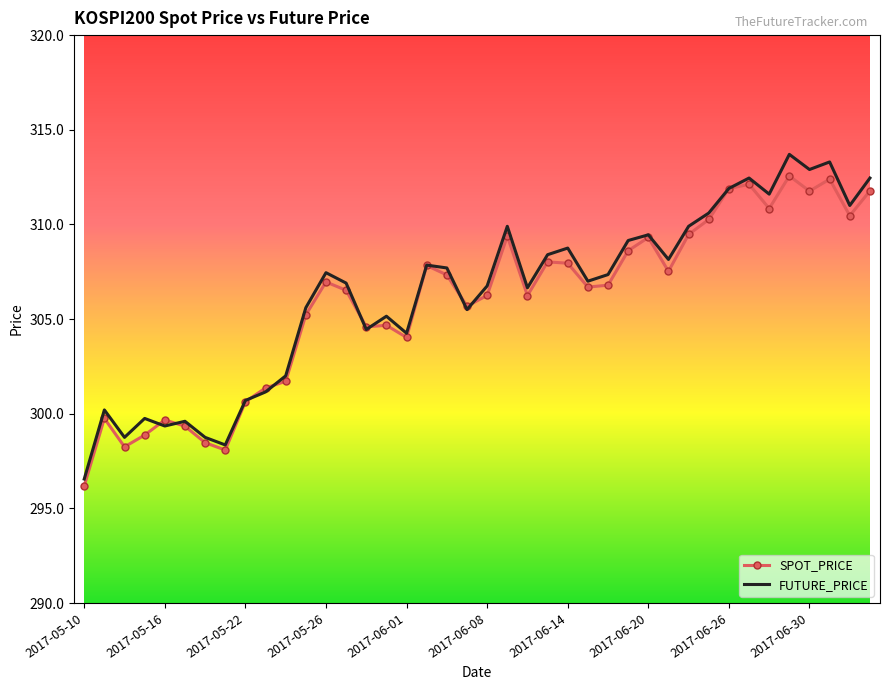

What is the lowest value of the SPOT_PRICE series?

296.2